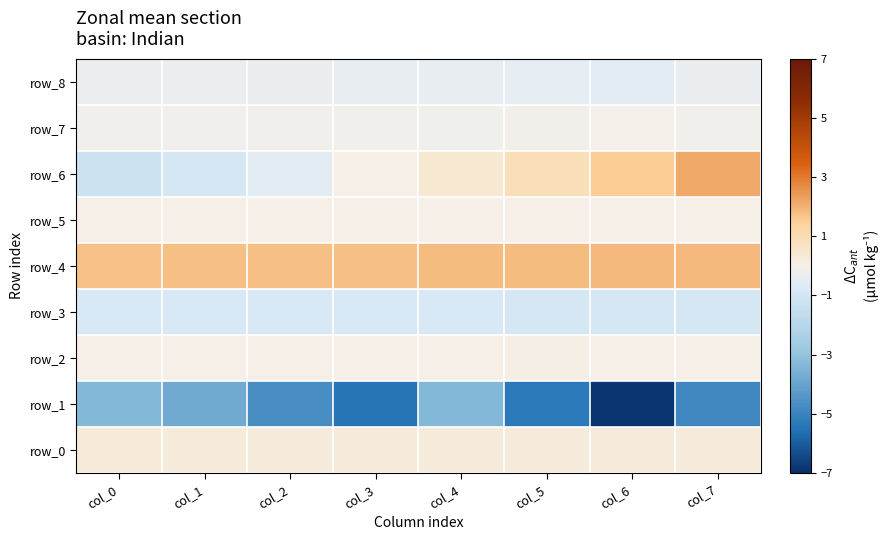

Which series has the largest total across all categories?

row_4